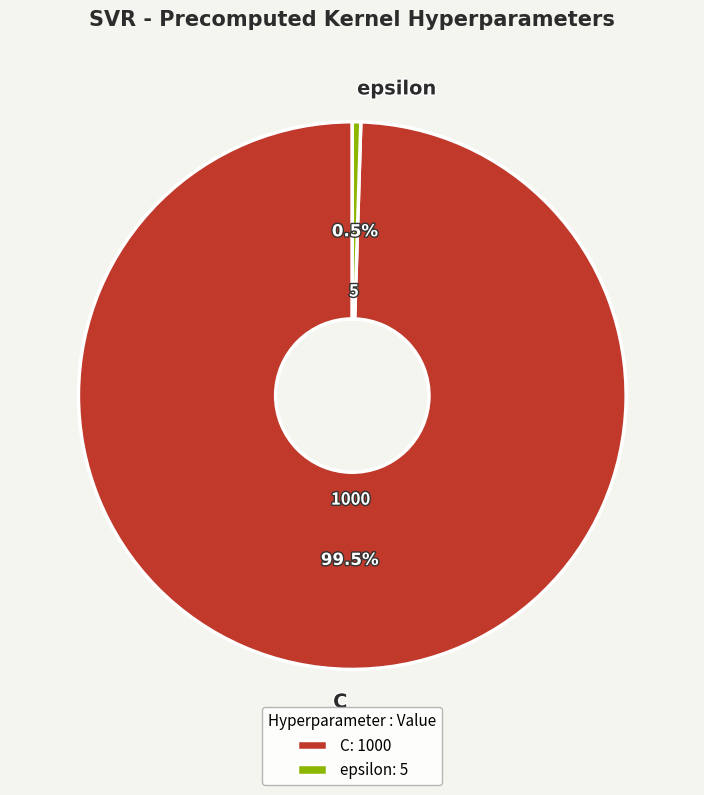

Which has a higher value, C or epsilon?

C